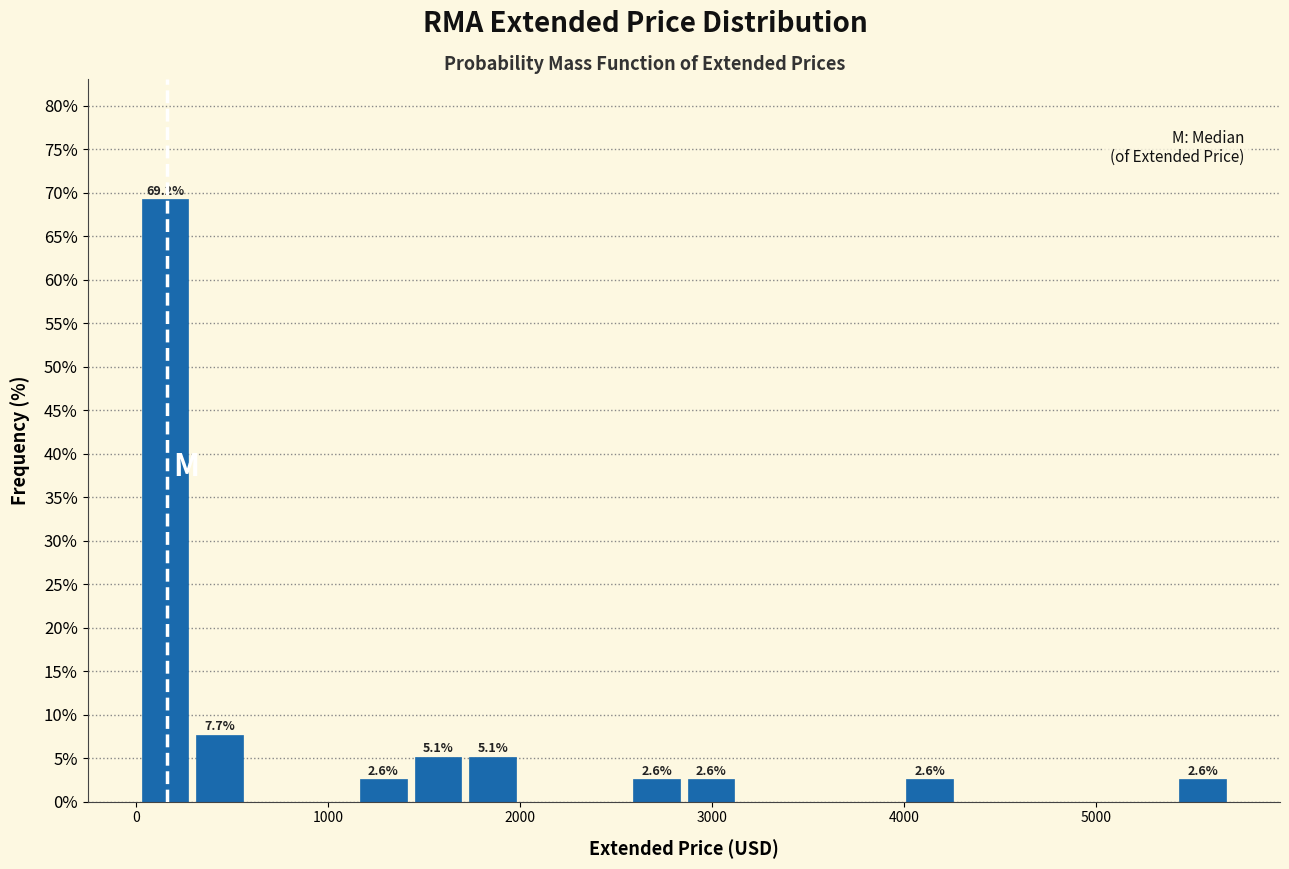

Read against the x-axis, roughly where is the centre of the tallest bar?

200